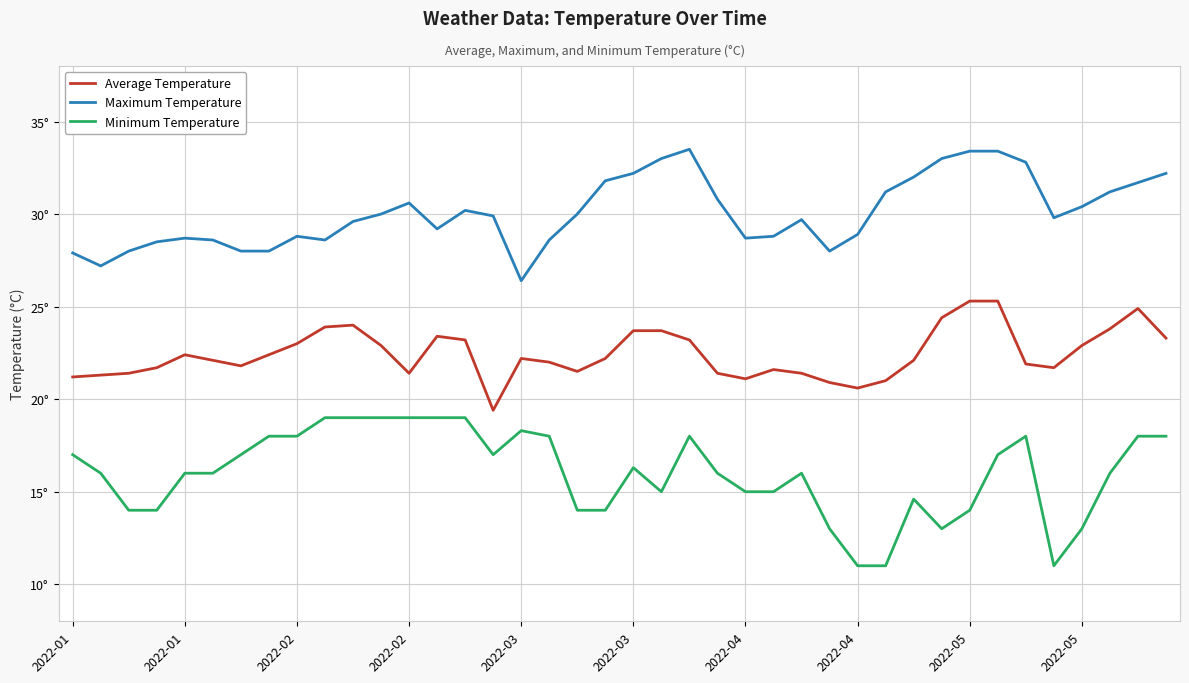

Which series has the largest total across all categories?

Maximum Temperature